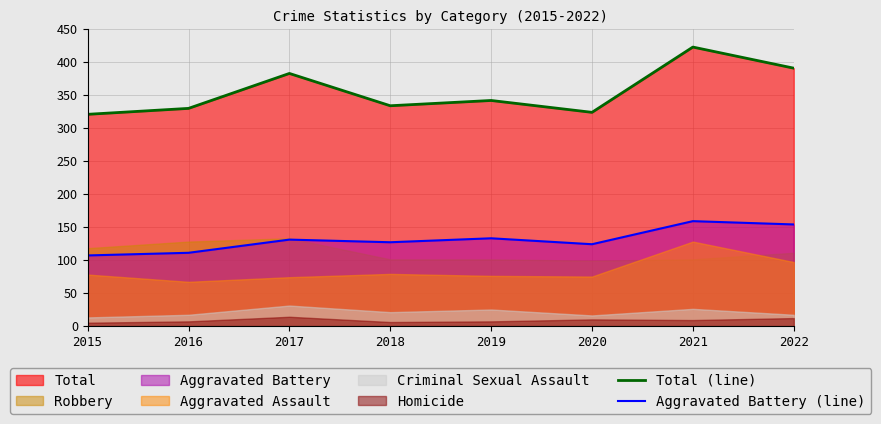

What is the average value of the Total (line) series?

356